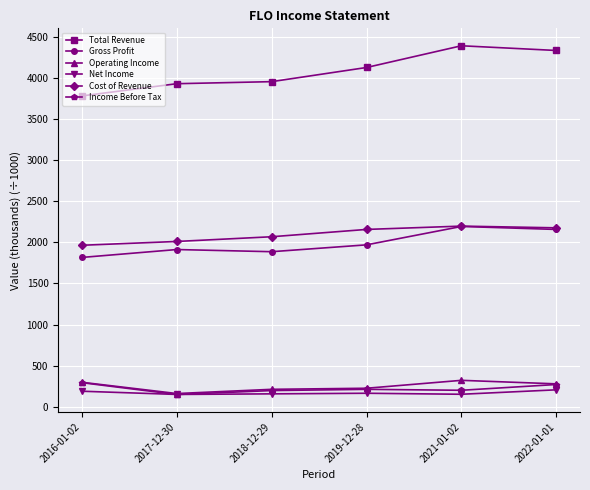

The value of Net Income at 2022-01-01 is 355.4. True or false?

False